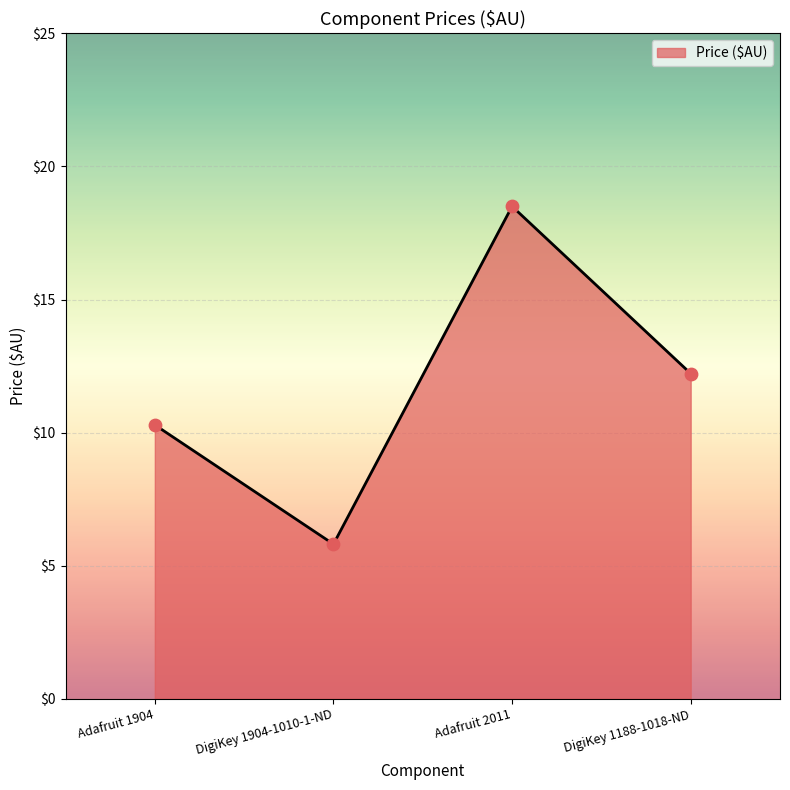

Approximately how many times larger is the value at DigiKey 1188-1018-ND compared to DigiKey 1904-1010-1-ND?

2.1